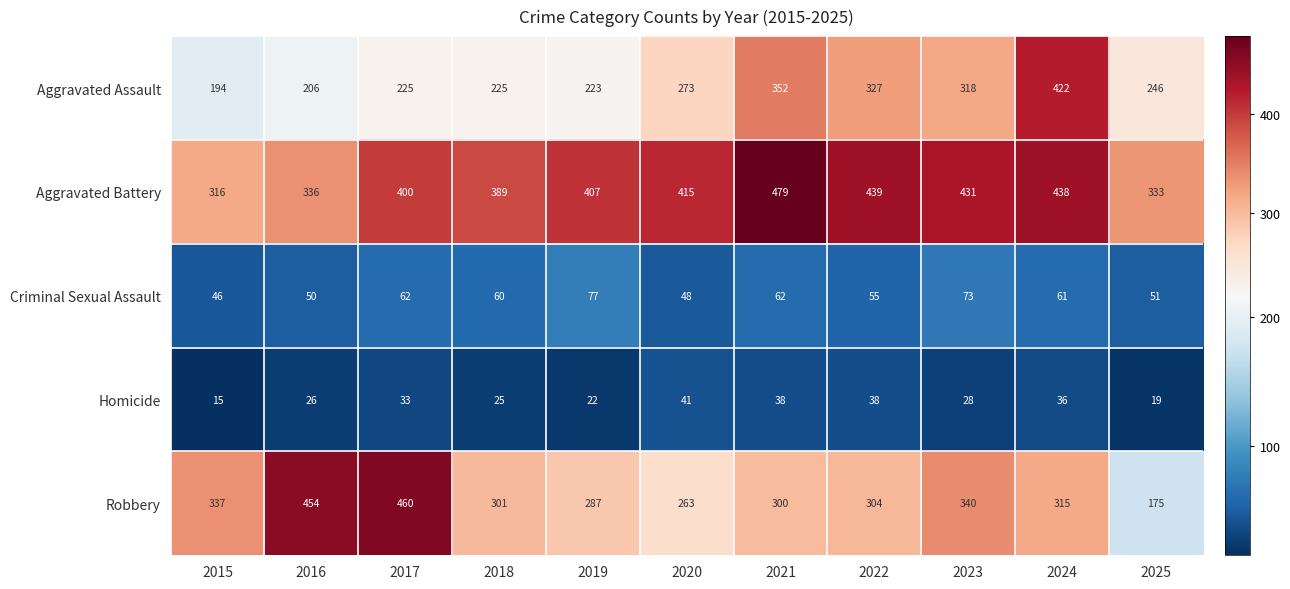

Rank the series at 2018 from lowest to highest value.

Homicide, Criminal Sexual Assault, Aggravated Assault, Robbery, Aggravated Battery